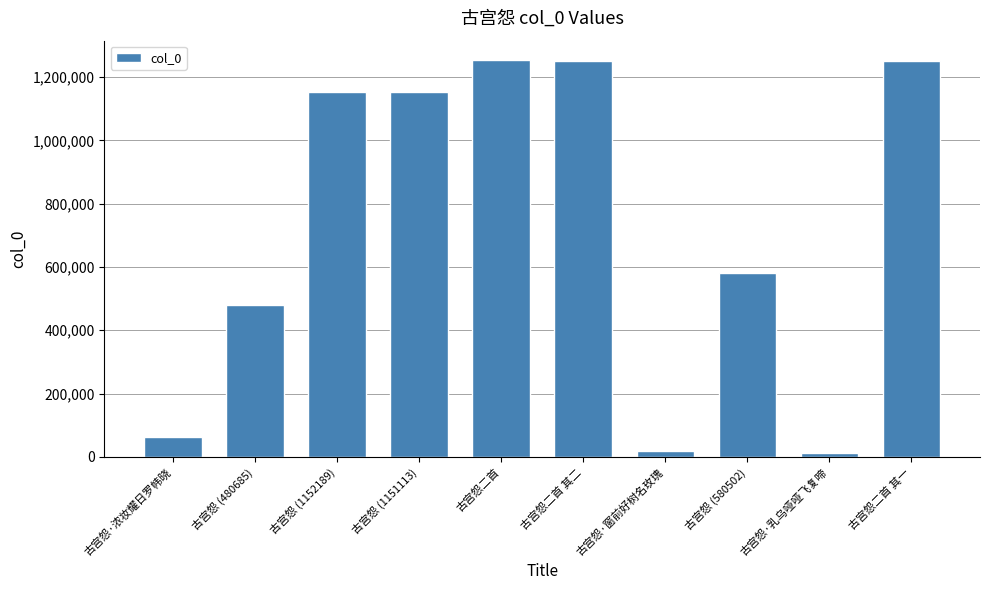

How many data points are less than 1151113?

5